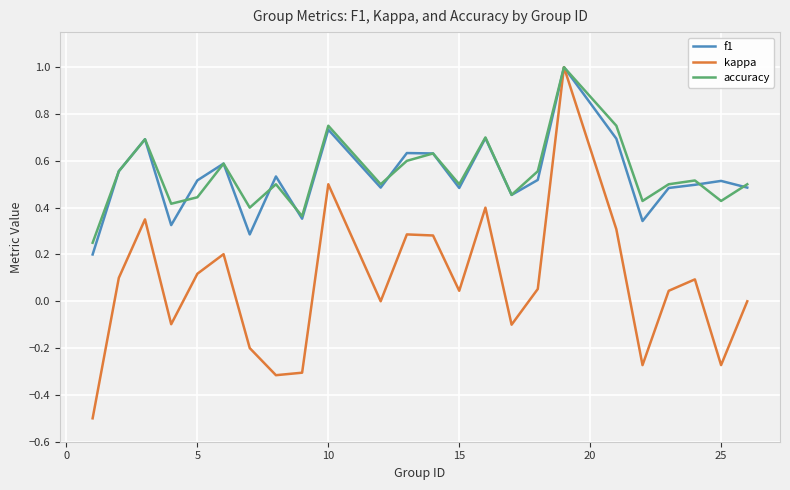

What is the highest value of the kappa series?

1.0